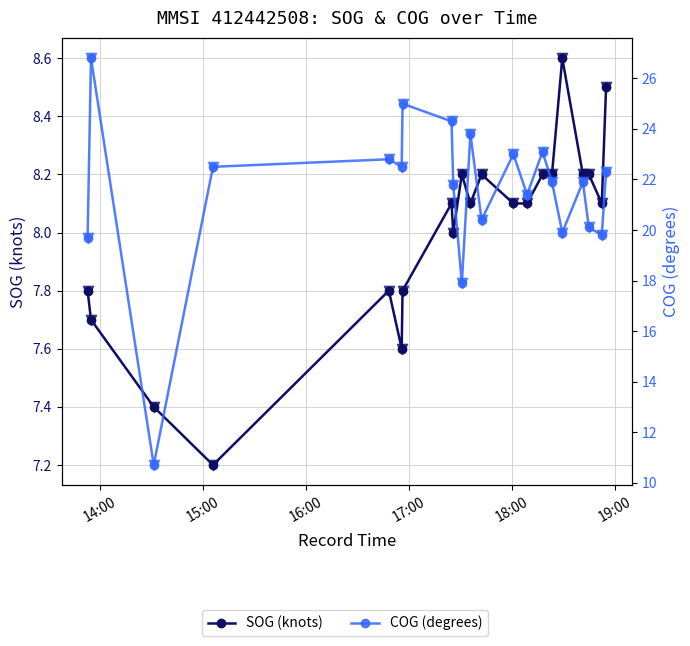

Which series has the widest spread of Y values?

COG